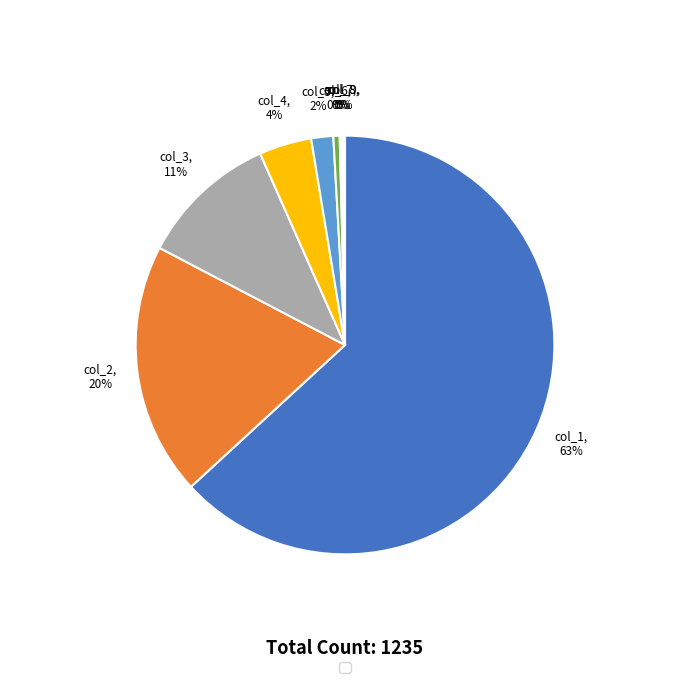

Between col_5 and col_3, which is larger?

col_3